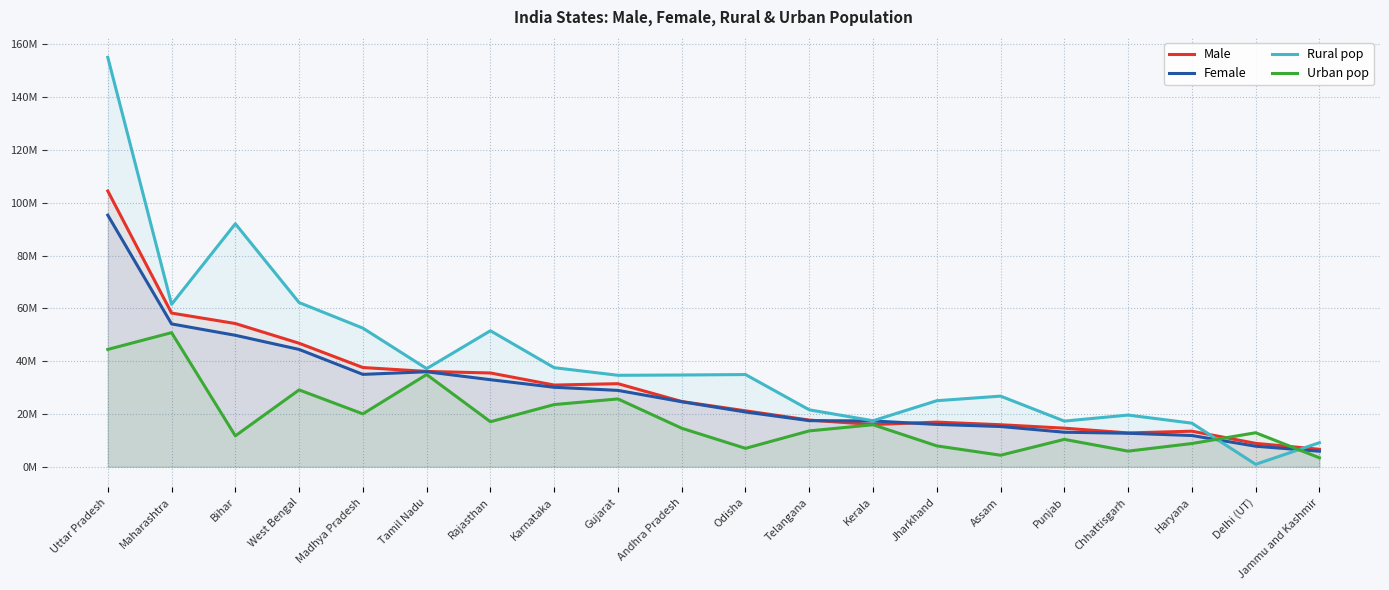

Reading right to left, what are all the values shown in this chart?

Male: Jammu and Kashmir=6640662	Delhi (UT)=8887326	Haryana=13494734	Chhattisgarh=12832895	Punjab=14639465	Assam=15939443	Jharkhand=16930315	Kerala=16027412	Telangana=17704078	Odisha=21212136	Andhra Pradesh=24738068	Gujarat=31491260	Karnataka=30966657	Rajasthan=35550997	Tamil Nadu=36137975	Madhya Pradesh=37612306	West Bengal=46809027	Bihar=54278157	Maharashtra=58243056	Uttar Pradesh=104480510
Female: Jammu and Kashmir=5900640	Delhi (UT)=7800615	Haryana=11856728	Chhattisgarh=12712303	Punjab=13103873	Assam=15266133	Jharkhand=16057819	Kerala=17378649	Telangana=17489900	Odisha=20762082	Andhra Pradesh=24648731	Gujarat=28948432	Karnataka=30128640	Rajasthan=32997440	Tamil Nadu=36009055	Madhya Pradesh=35014503	West Bengal=44467088	Bihar=49821295	Maharashtra=54131277	Uttar Pradesh=95331831
Rural pop: Jammu and Kashmir=9134820	Delhi (UT)=944727	Haryana=16531493	Chhattisgarh=19603658	Punjab=17316800	Assam=26780526	Jharkhand=25036946	Kerala=17445506	Telangana=21585313	Odisha=34951234	Andhra Pradesh=34776389	Gujarat=34670817	Karnataka=37552529	Rajasthan=51540236	Tamil Nadu=37189229	Madhya Pradesh=52537899	West Bengal=62213676	Bihar=92075028	Maharashtra=61545441	Uttar Pradesh=155111022
Urban pop: Jammu and Kashmir=3414106	Delhi (UT)=12905780	Haryana=8821588	Chhattisgarh=5936538	Punjab=10387436	Assam=4388756	Jharkhand=7929292	Kerala=15932171	Telangana=13608665	Odisha=6996124	Andhra Pradesh=14610410	Gujarat=25712811	Karnataka=23578175	Rajasthan=17080776	Tamil Nadu=34949729	Madhya Pradesh=20059666	West Bengal=29134060	Bihar=11729609	Maharashtra=50827531	Uttar Pradesh=44470455